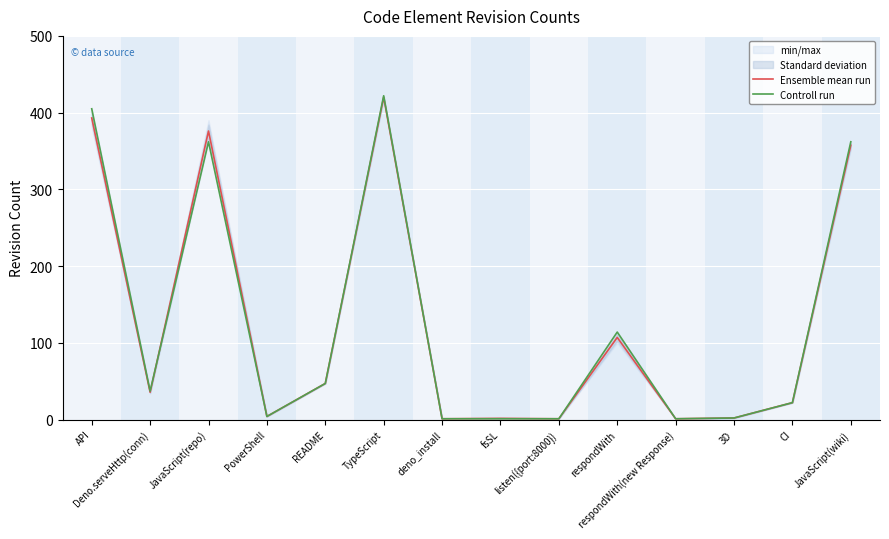

True or false: Controll run has a value of 405.0 at API.

True